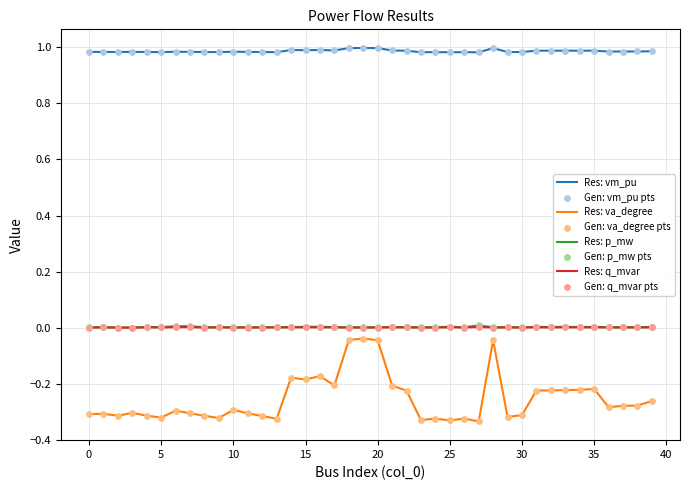

Which series has the largest range (max minus min)?

Res: va_degree